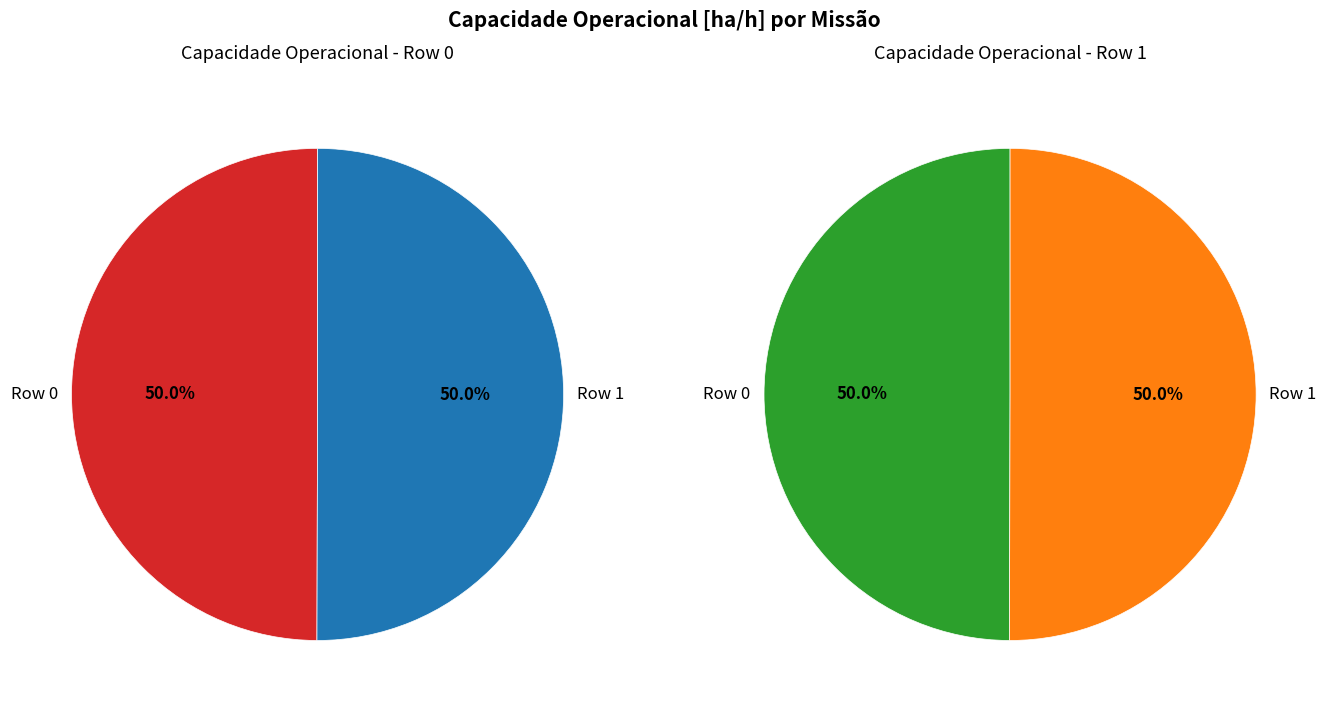

How many segments does this pie chart have?

2